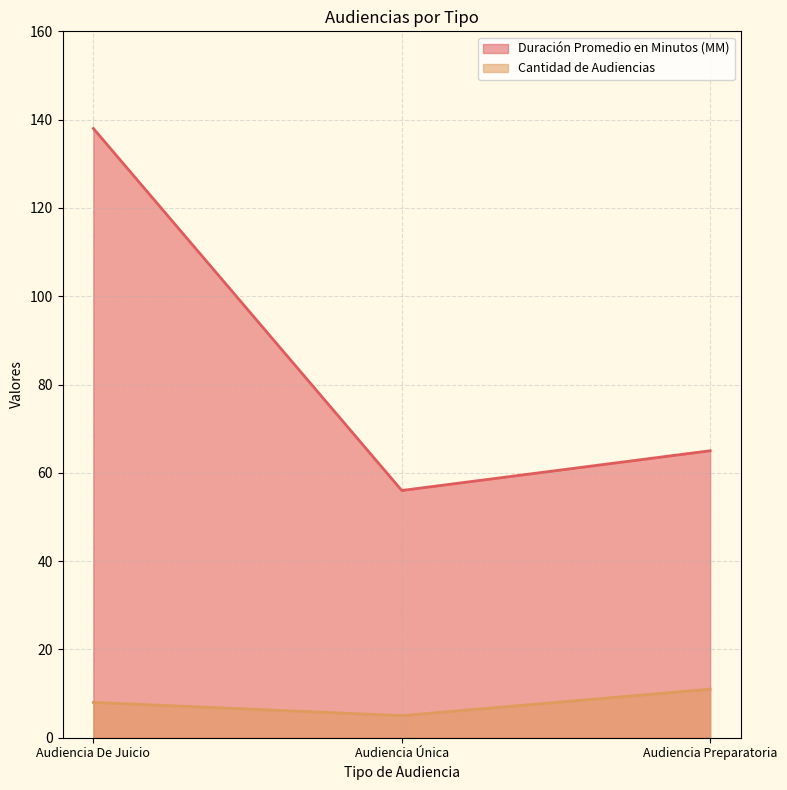

How many lines are shown in the chart?

2